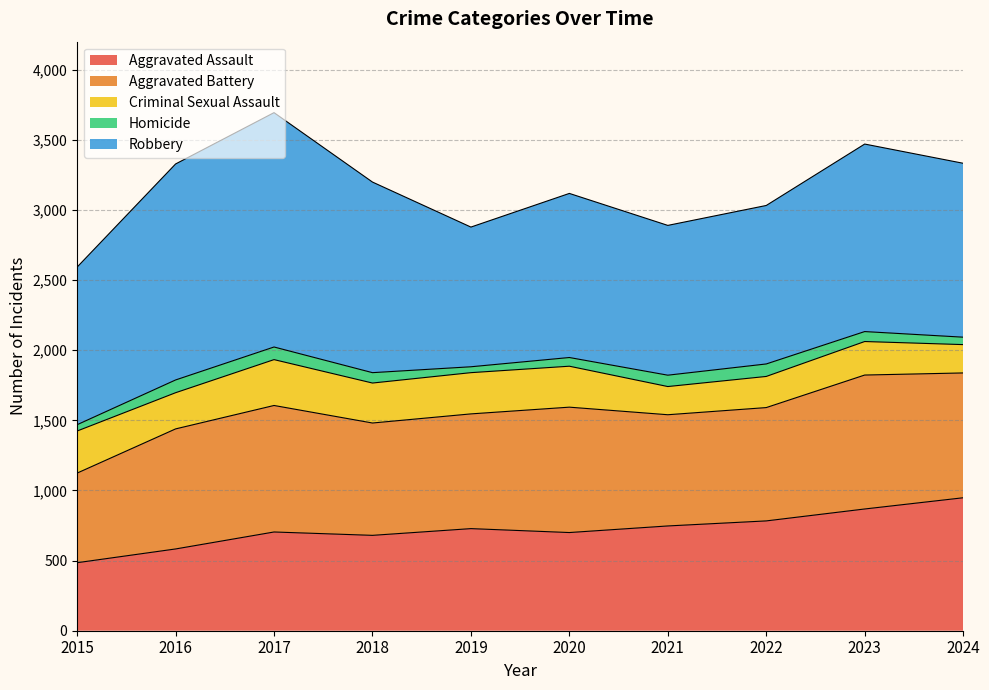

True or false: Robbery and Aggravated Assault cross at least once.

False